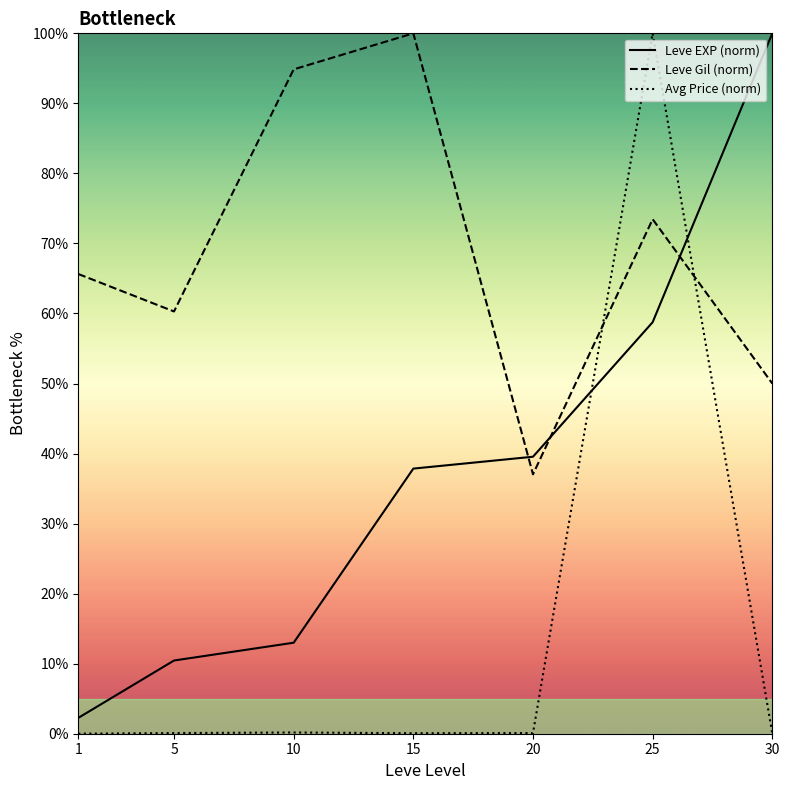

Is this an area chart (filled region under the line)?

No